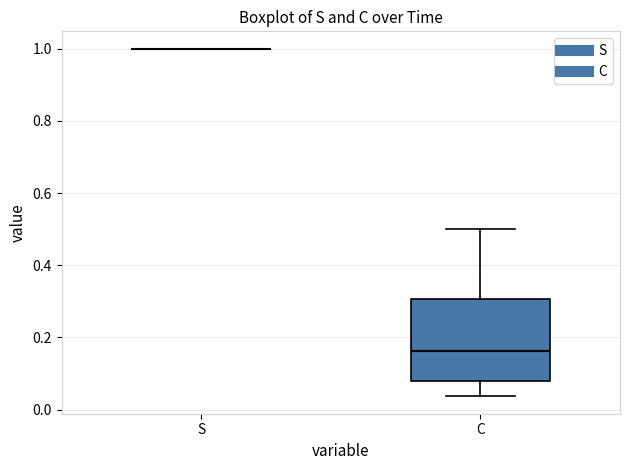

Where does the upper whisker of the box for C end on the y-axis? The values are not printed on the chart, so give them approximately, as read against the axis.

0.50